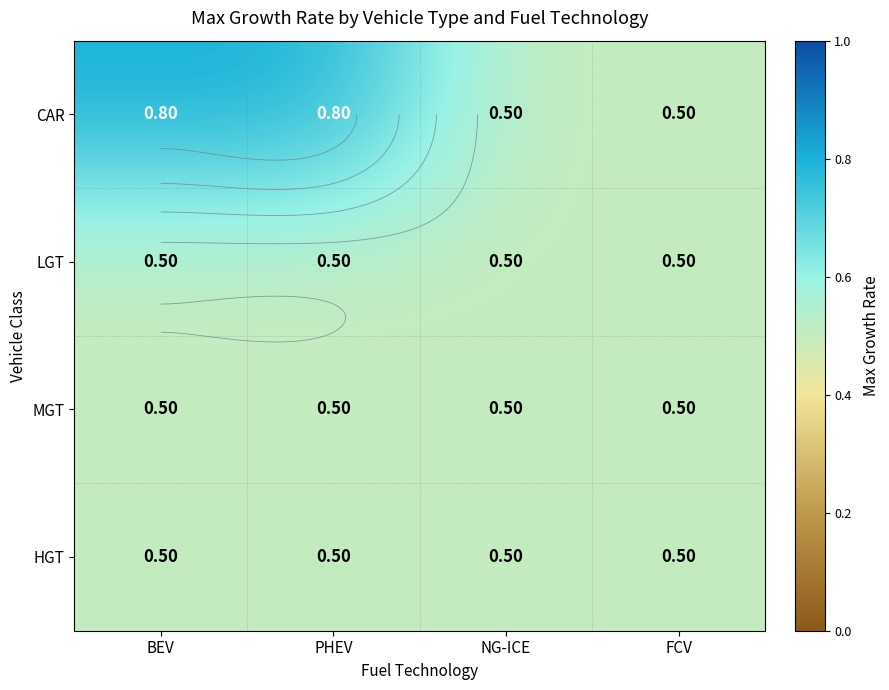

Which series has the widest spread of values?

CAR